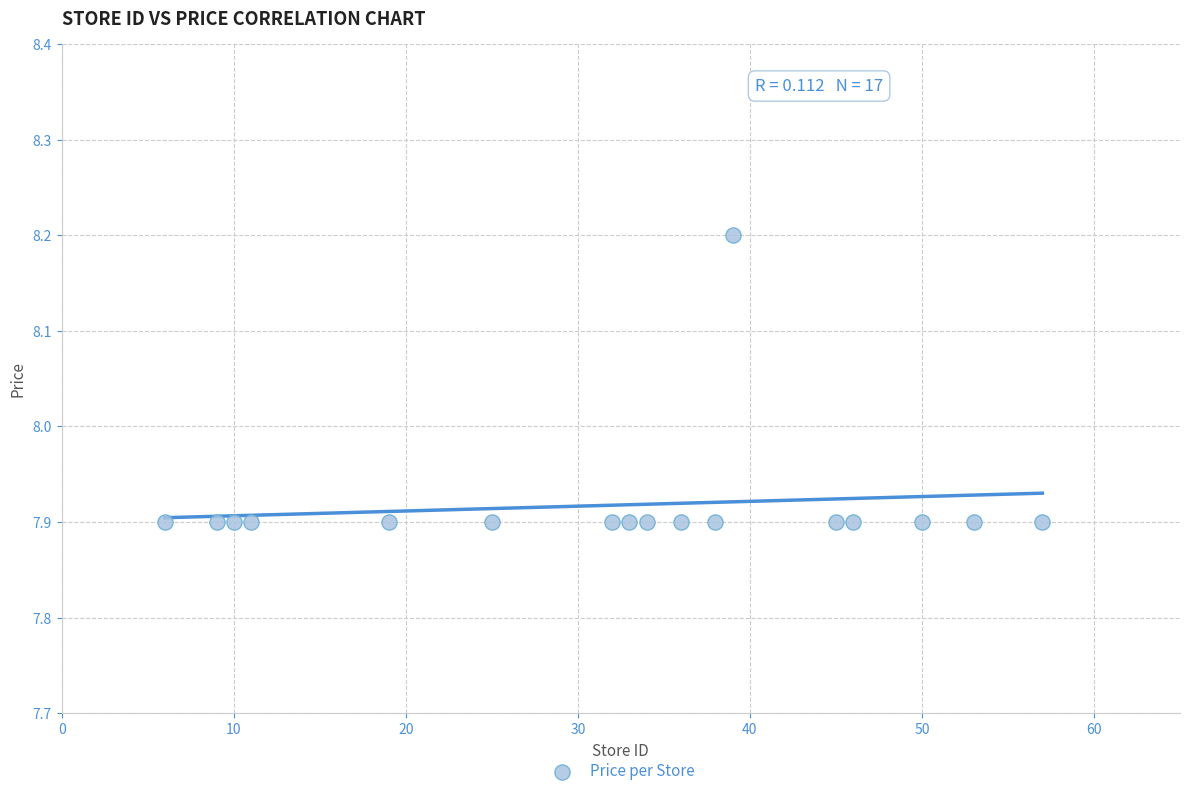

What is the range of X values (max minus min)?

51.0